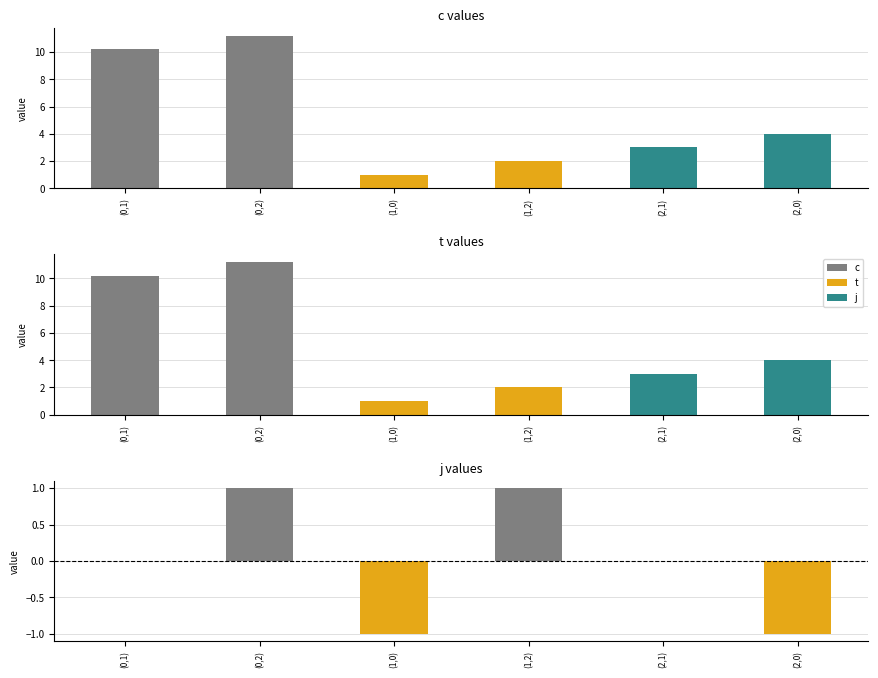

What is the sum of the j values at (2,1) and (1,2)?

1.0